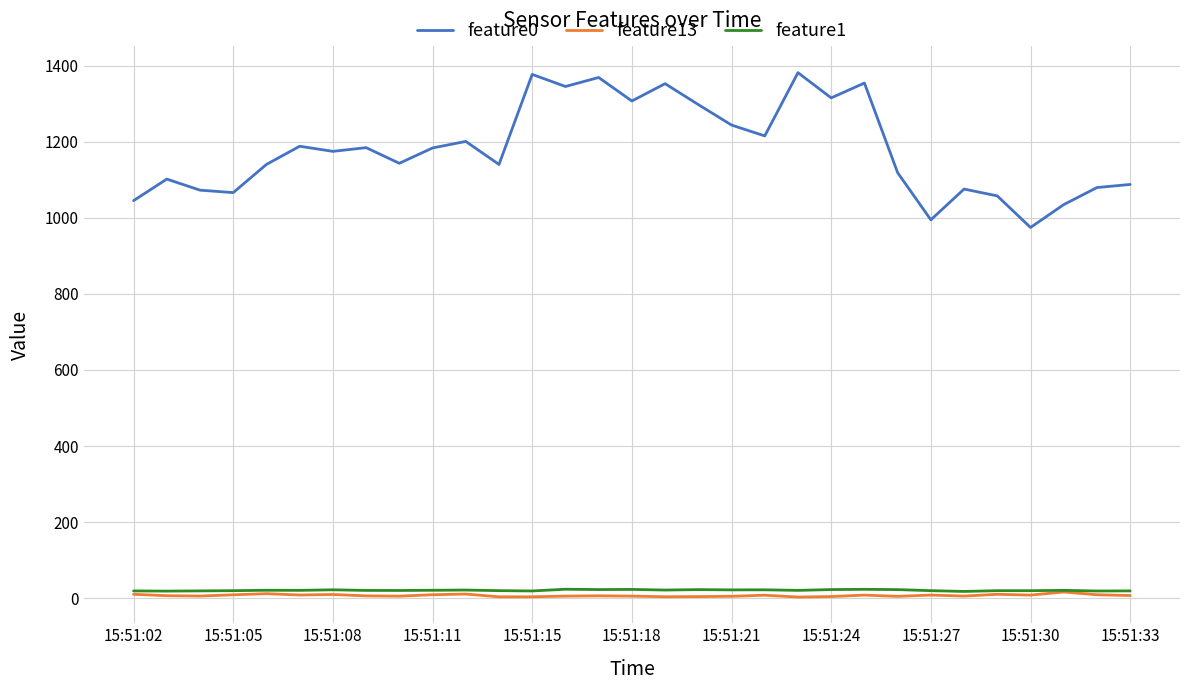

Which series has the largest range (max minus min)?

feature0